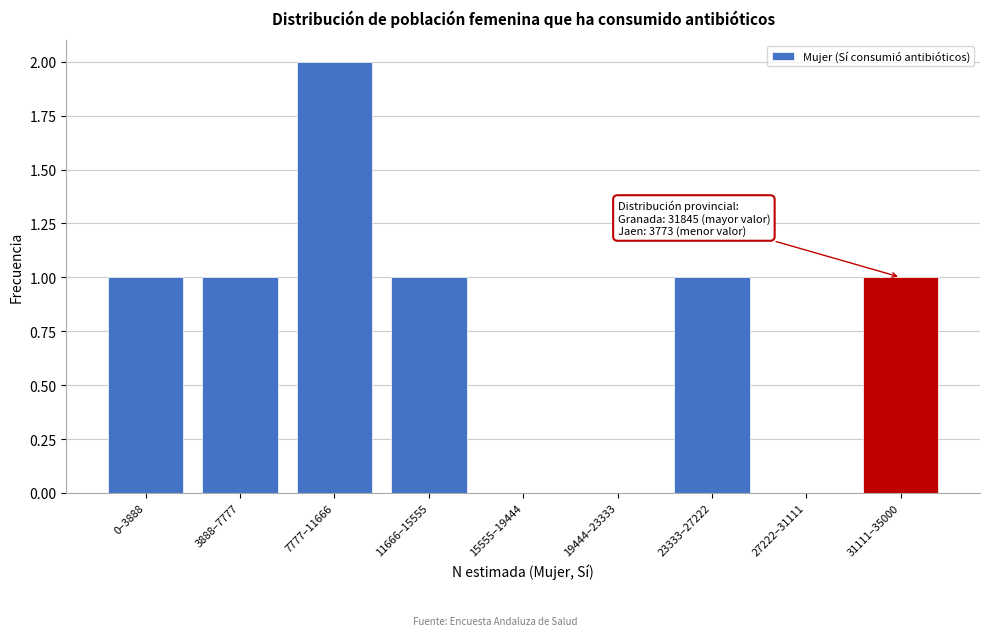

Reading left to right, extract all data points from this chart.

0–3888=1	3888–7777=1	7777–11666=2	11666–15555=1	15555–19444=0	19444–23333=0	23333–27222=1	27222–31111=0	31111–35000=1